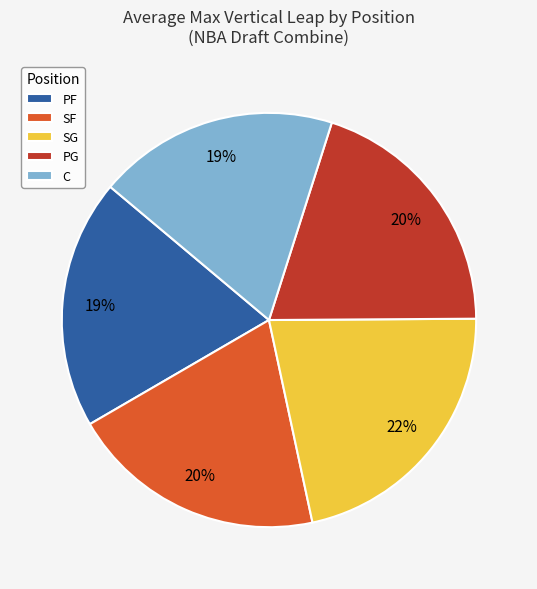

Does any single category account for the majority?

No